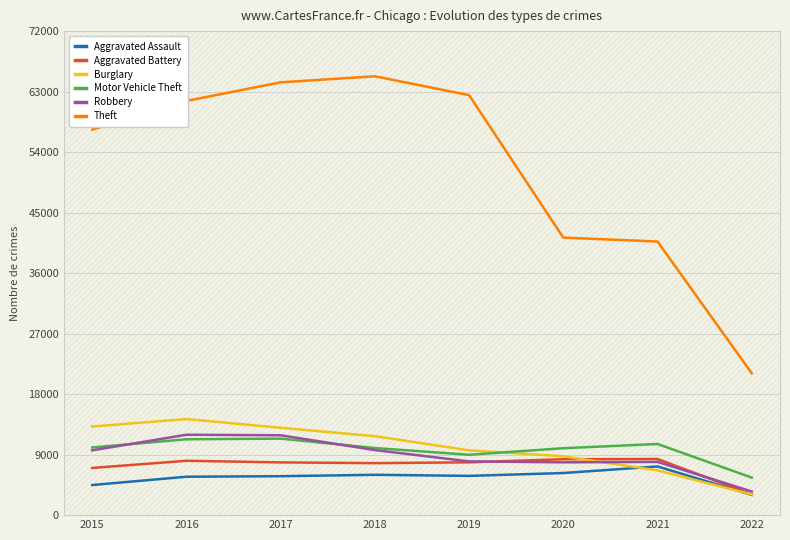

How many interior local peaks does the Theft series have?

1